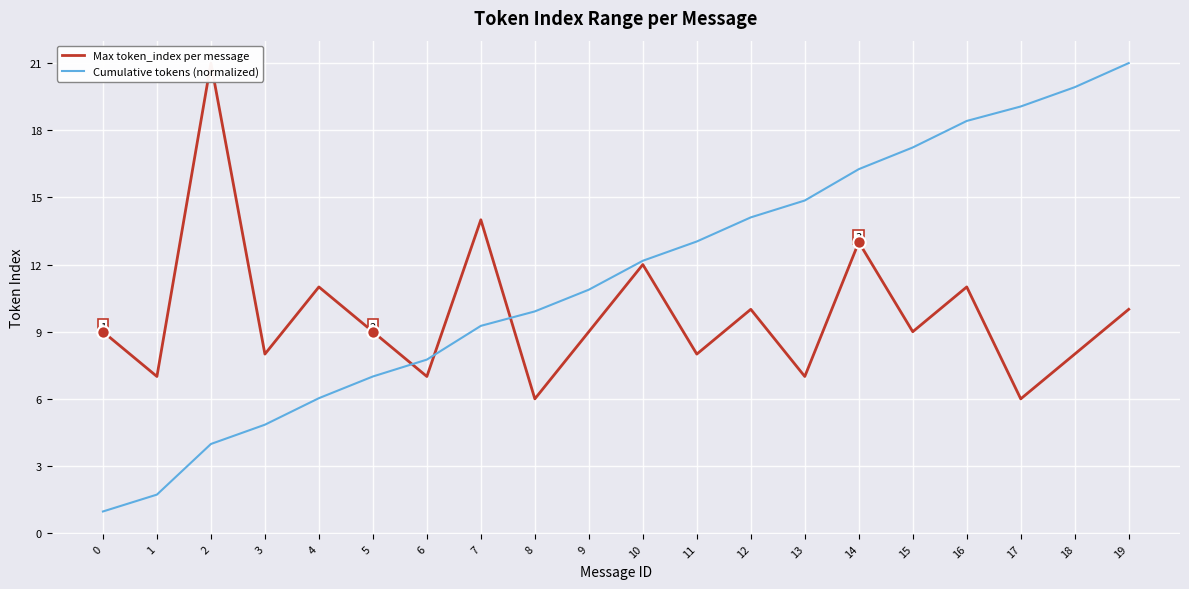

Is the value of Max token_index per message at 19 greater than the value of Cumulative tokens (normalized) at 12?

No